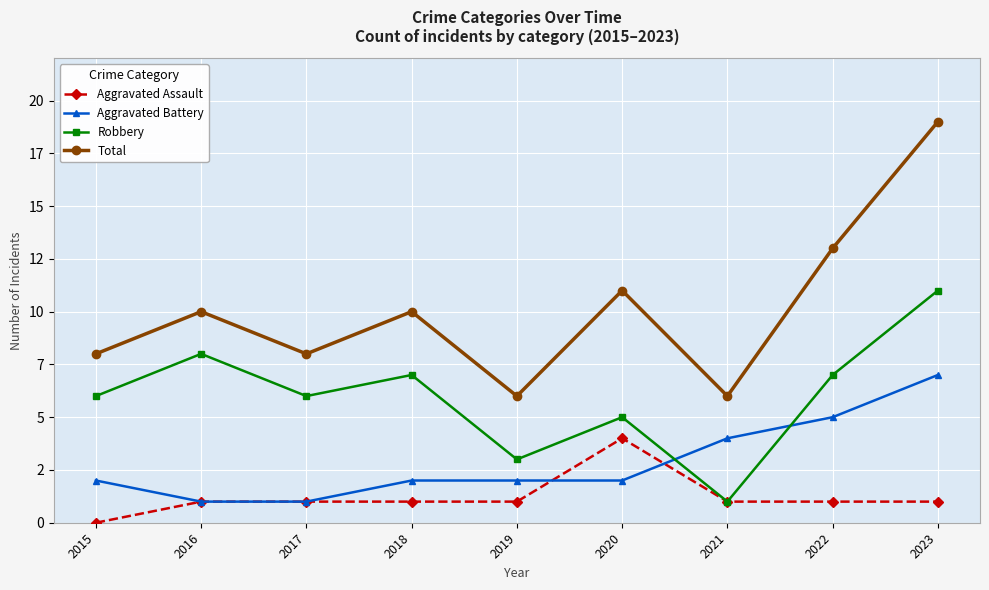

What are all the series names shown in the legend?

Aggravated Assault, Aggravated Battery, Robbery, Total